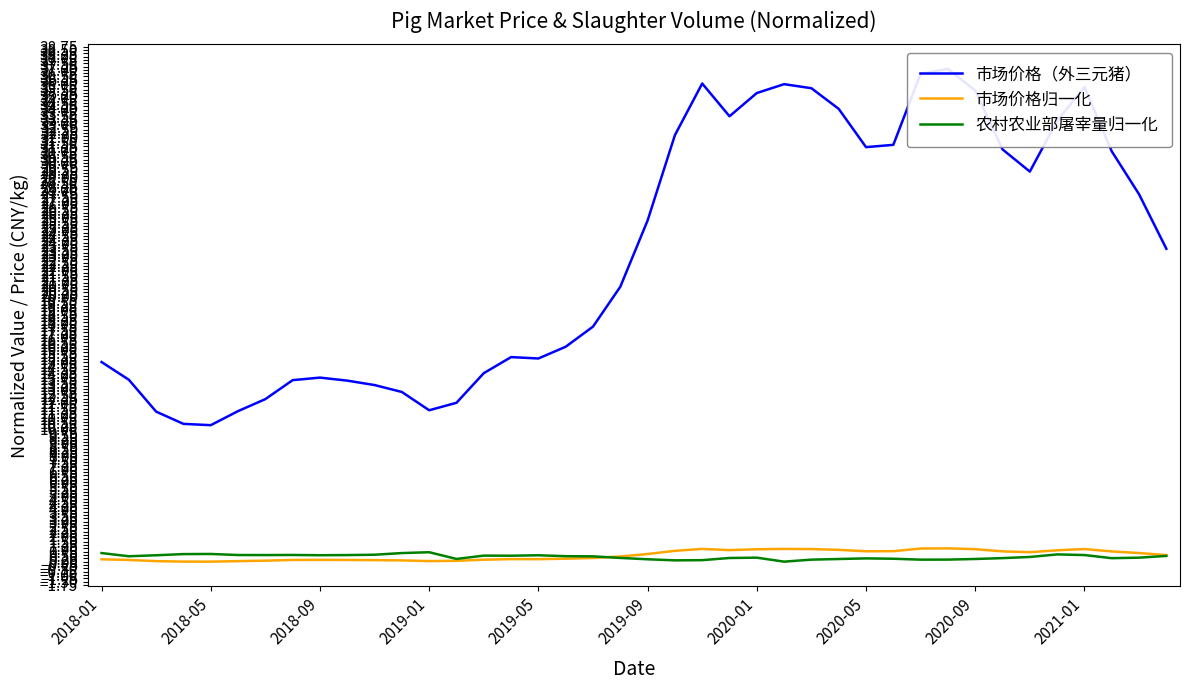

What value does the 市场价格（外三元猪） series have at 14?

14.2